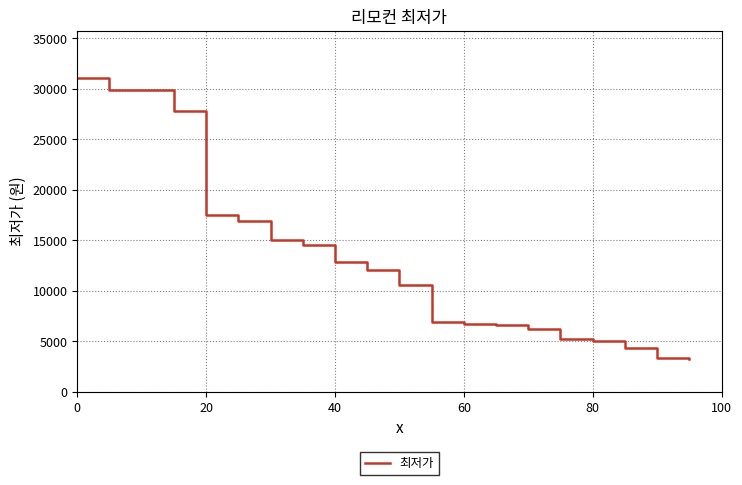

How many series are shown in this chart?

1